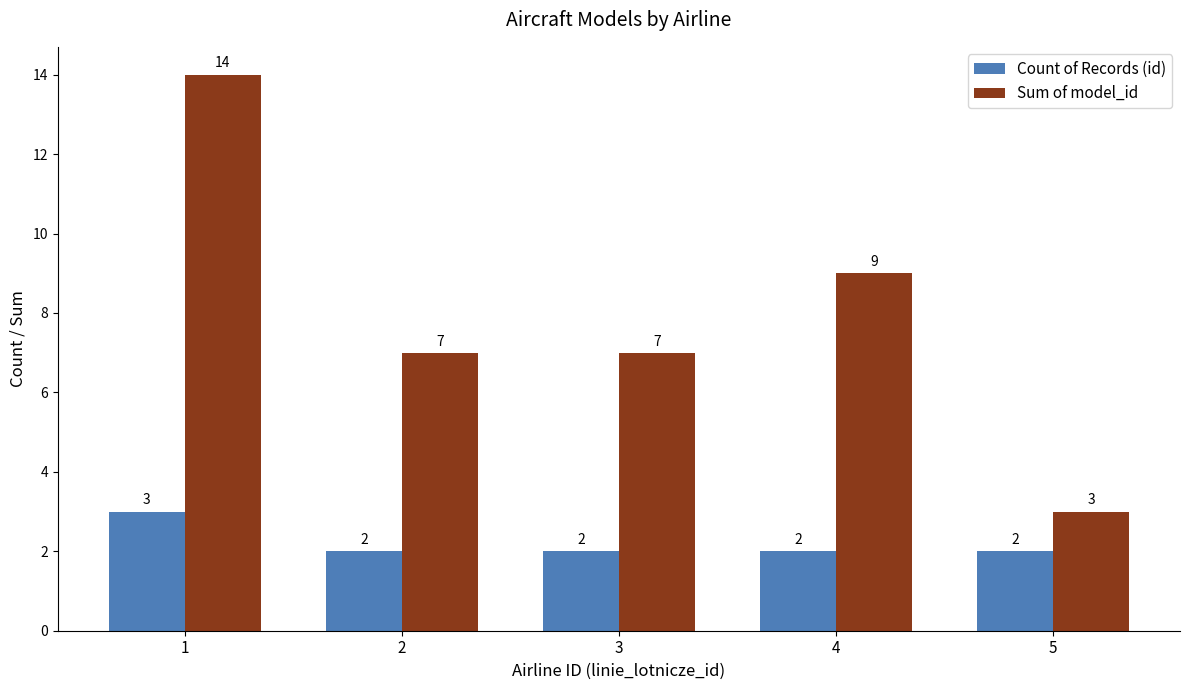

Which category has the highest value in the Count of Records (id) series?

1